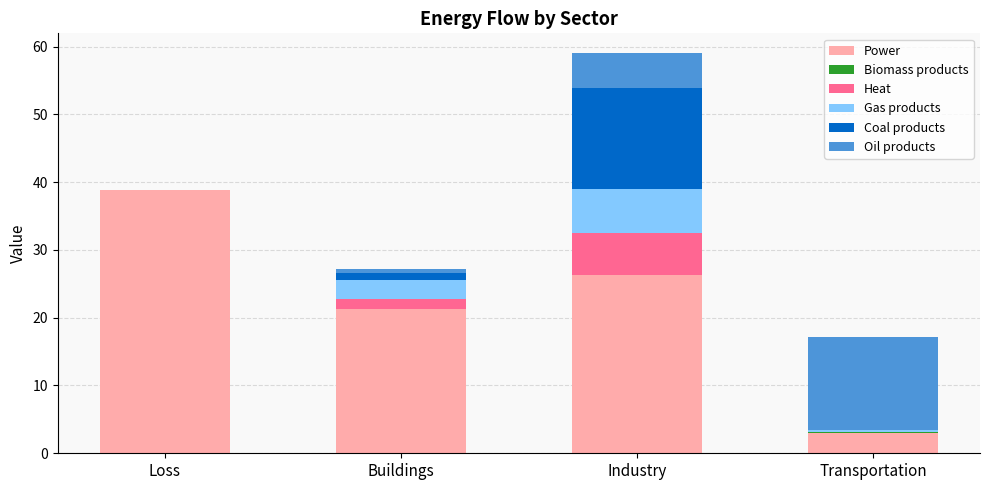

Is it true that Power equals 38.9 at Loss?

True